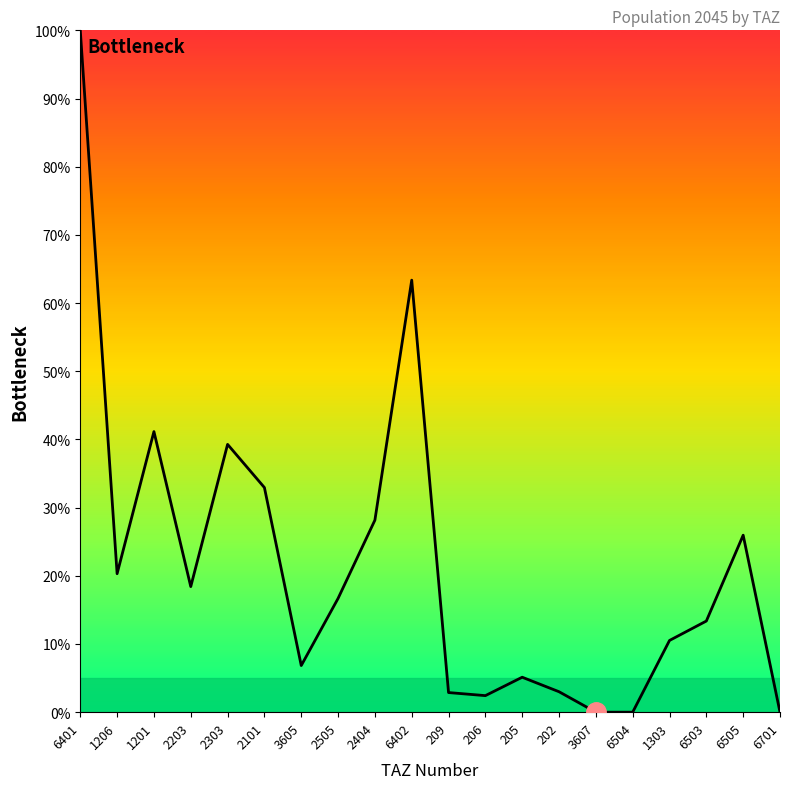

True or false: the data shows 8.2 at 2404.

False